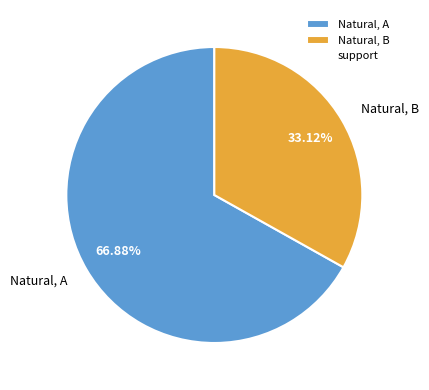

To the nearest percent, what is the difference between the largest and smallest slice percentages?

34%